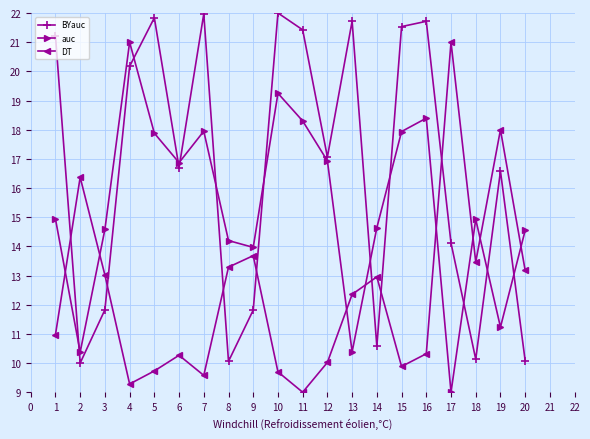

Where is BYauc nearest to the value 16?

19